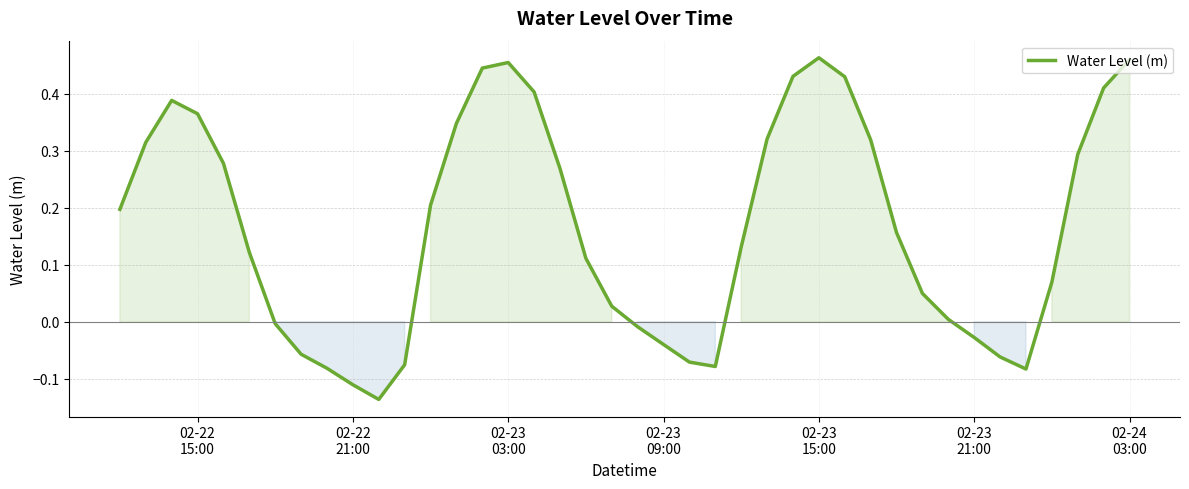

Does the chart display data point markers on the line(s)?

No